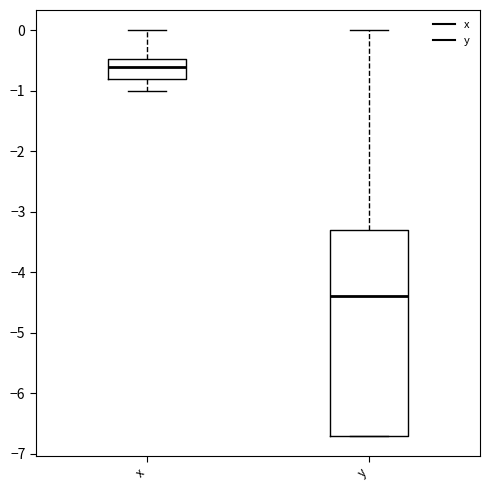

Which box is the tallest, from its lower edge to its upper edge?

y